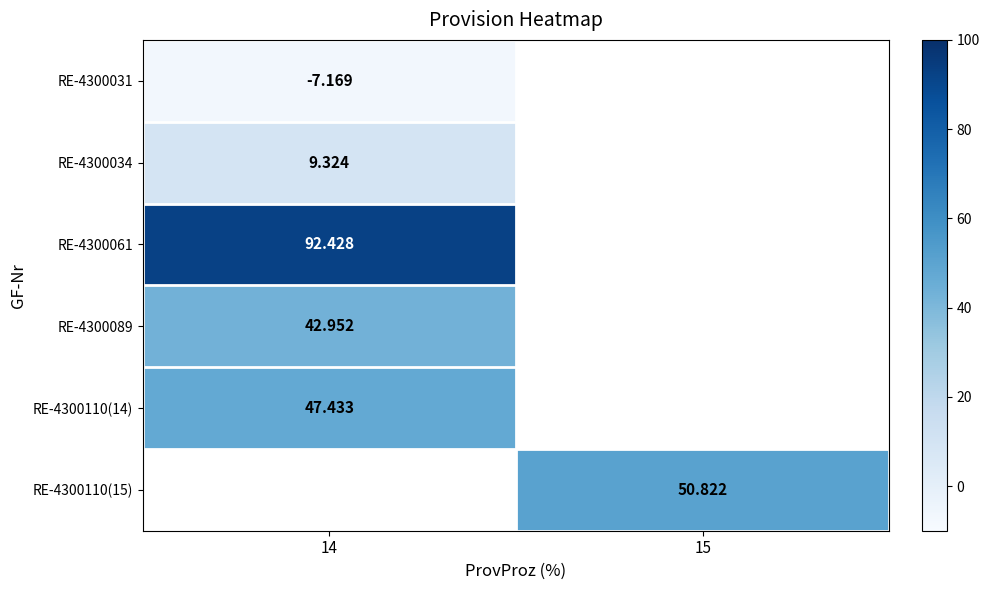

Is the value of RE-4300061 at 14 greater than the value of RE-4300031 at 14?

Yes